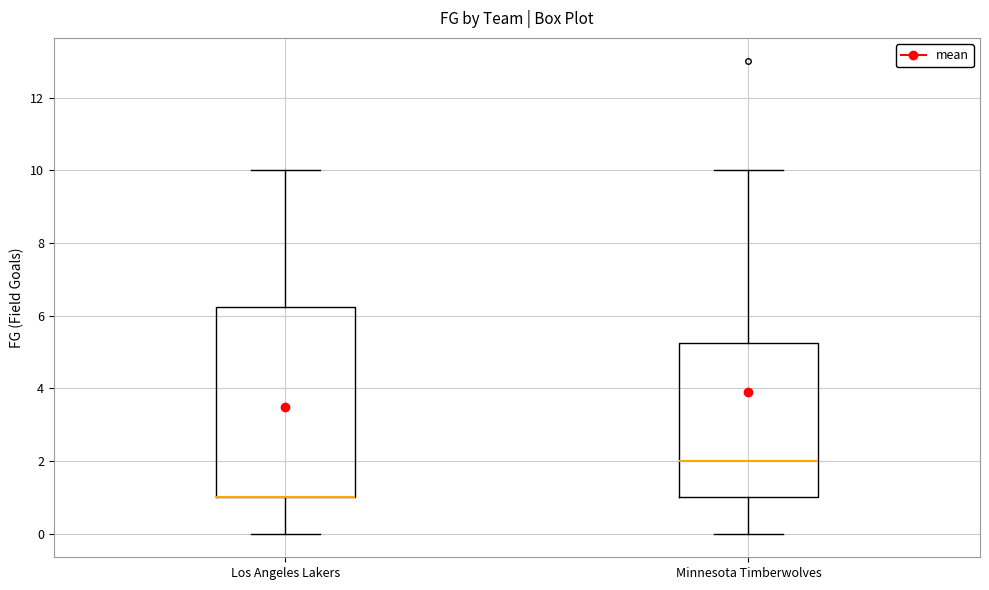

Reading left to right, read every box against the y-axis: the position of its median line, the range the box covers, and the ends of its whiskers. The values are not printed on the chart, so give them approximately, as read against the axis.

Los Angeles Lakers: median 1.0 (drawn on the box's lower edge), box 1.0 to 6.2, whiskers 0.0 to 10.0
Minnesota Timberwolves: median 2.0, box 1.0 to 5.2, whiskers 0.0 to 10.0